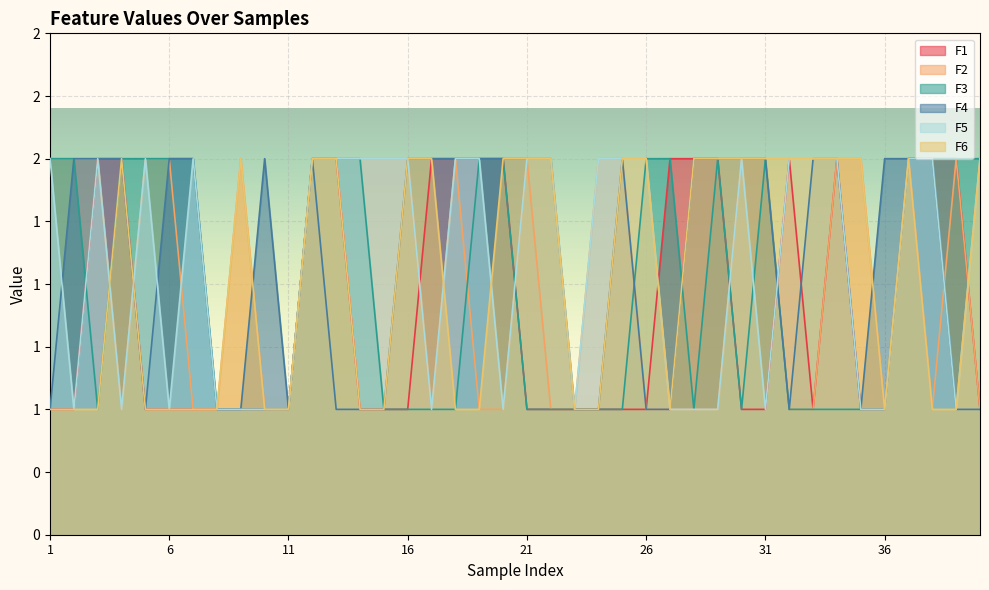

What is the maximum value shown in the chart?

2